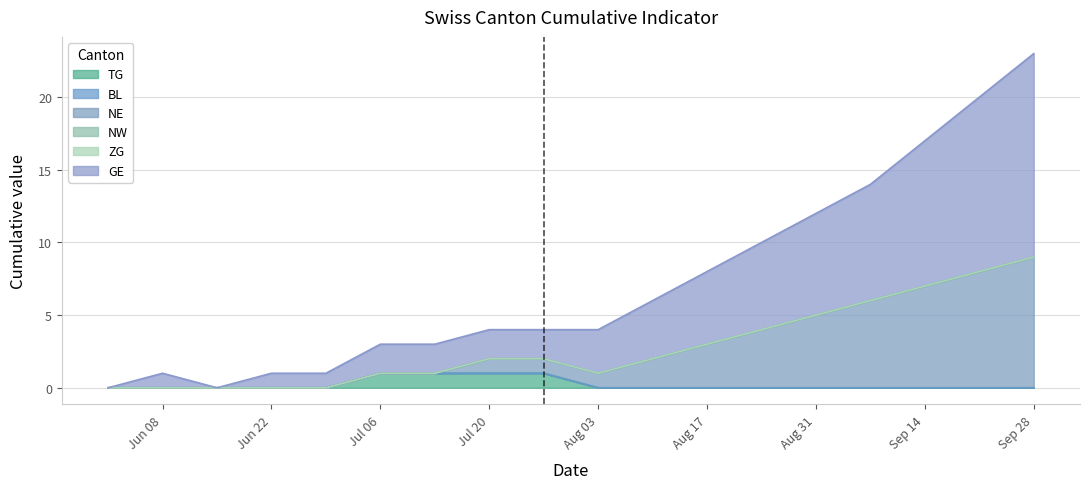

Does the chart display data point markers on the line(s)?

No